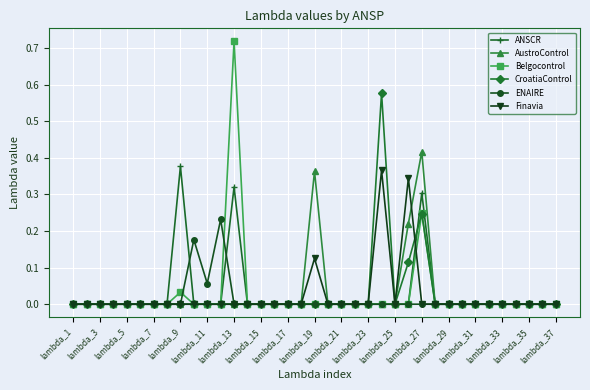

Which series has the largest range (max minus min)?

Belgocontrol